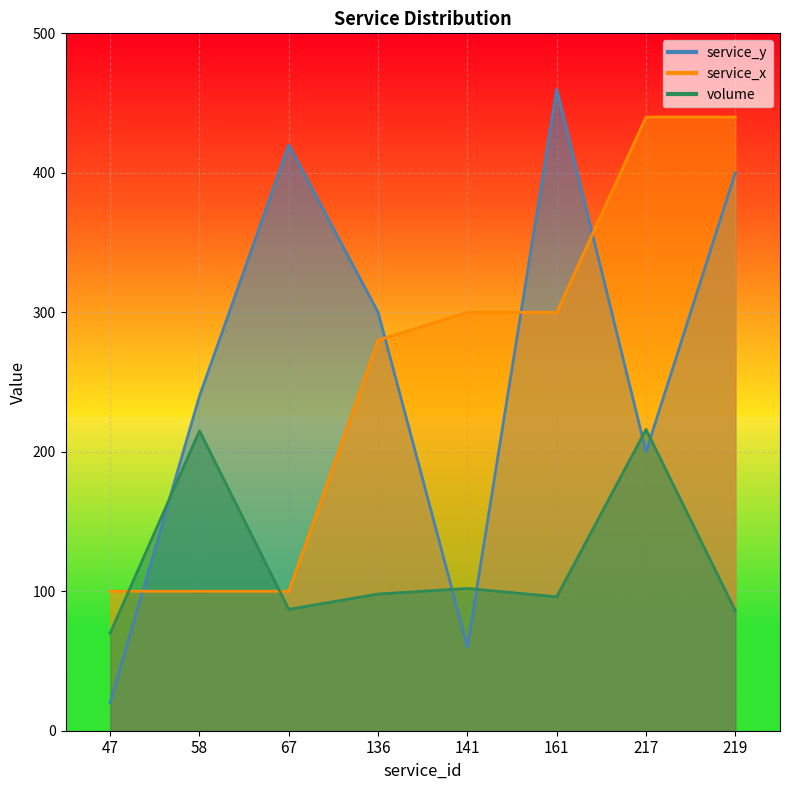

Which series has the largest total across all categories?

service_y